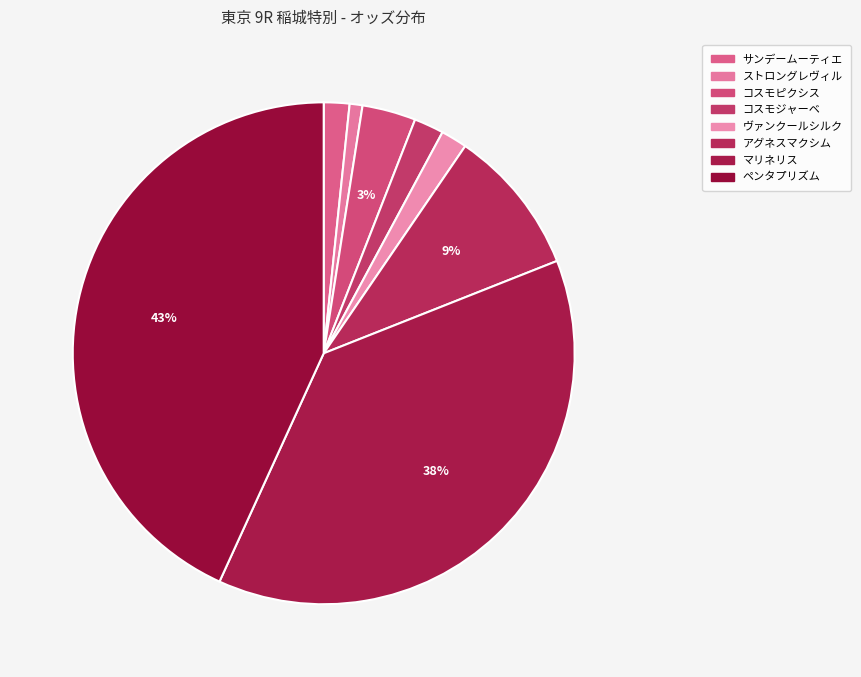

Rank the categories by value from lowest to highest.

ストロングレヴィル, サンデームーティエ, ヴァンクールシルク, コスモジャーベ, コスモピクシス, アグネスマクシム, マリネリス, ペンタプリズム